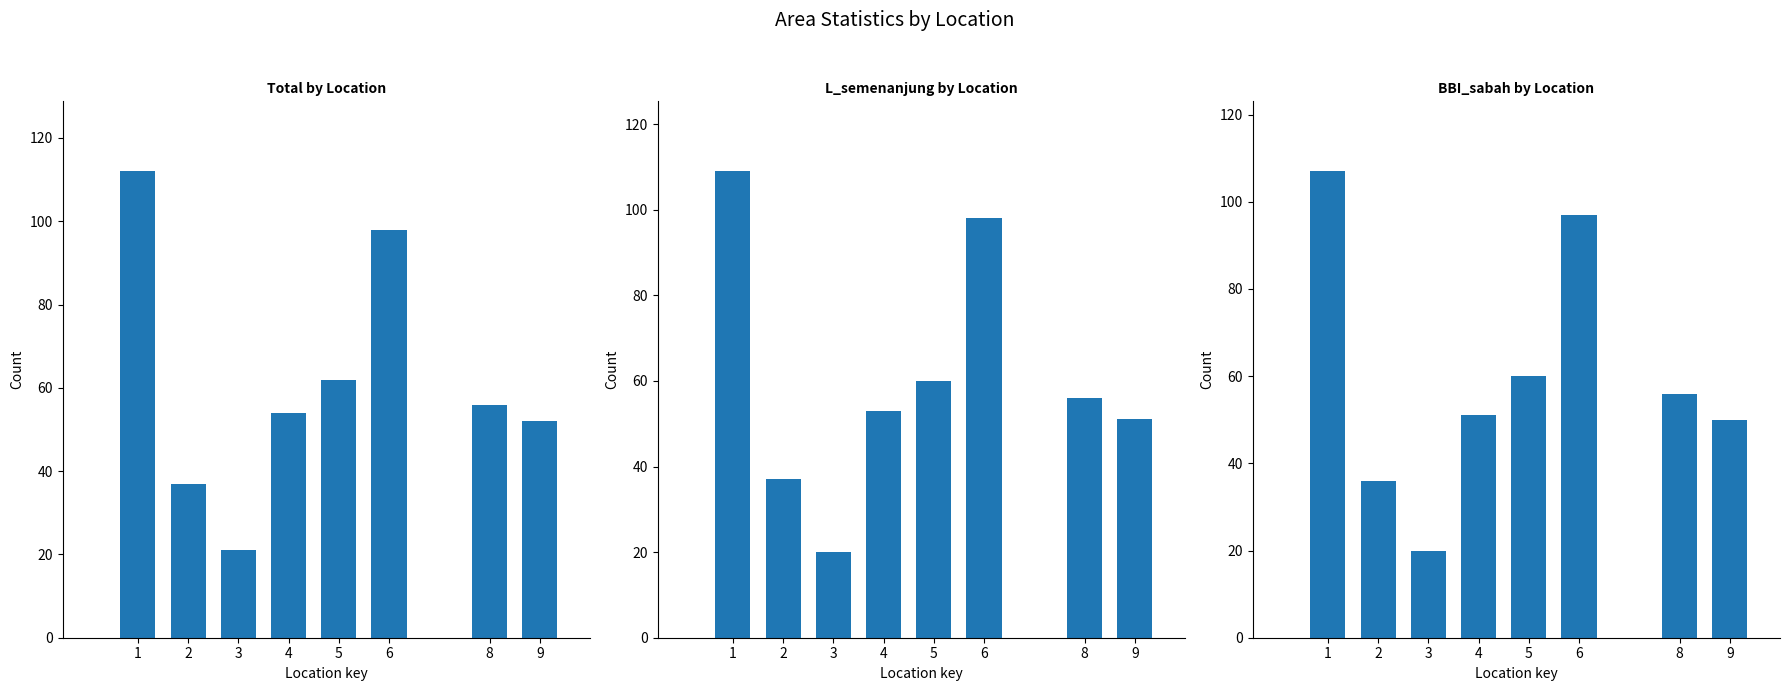

What is the sum of all BBI_sabah values?

477